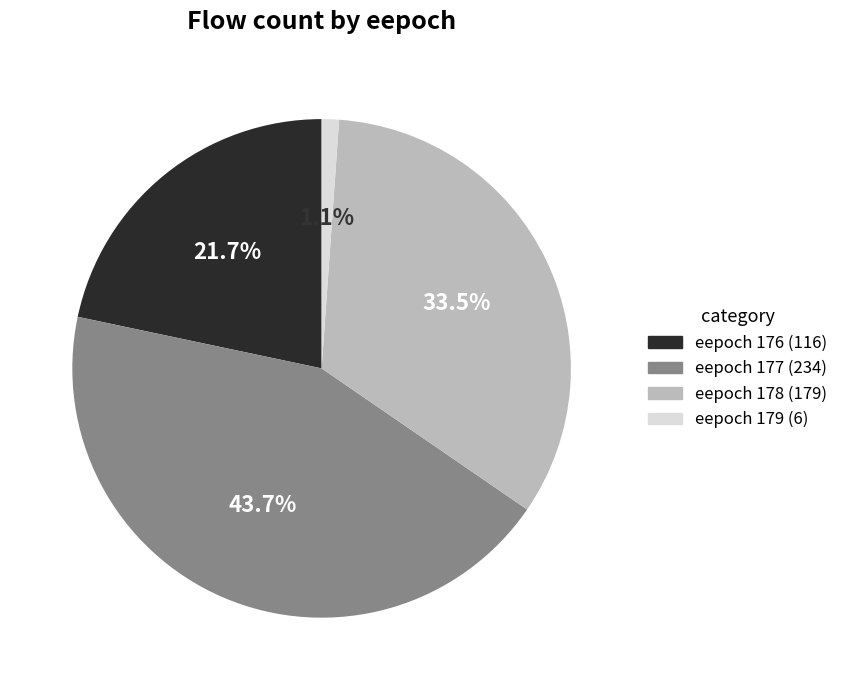

What percentage is the eepoch 176 slice, to the nearest percent?

22%